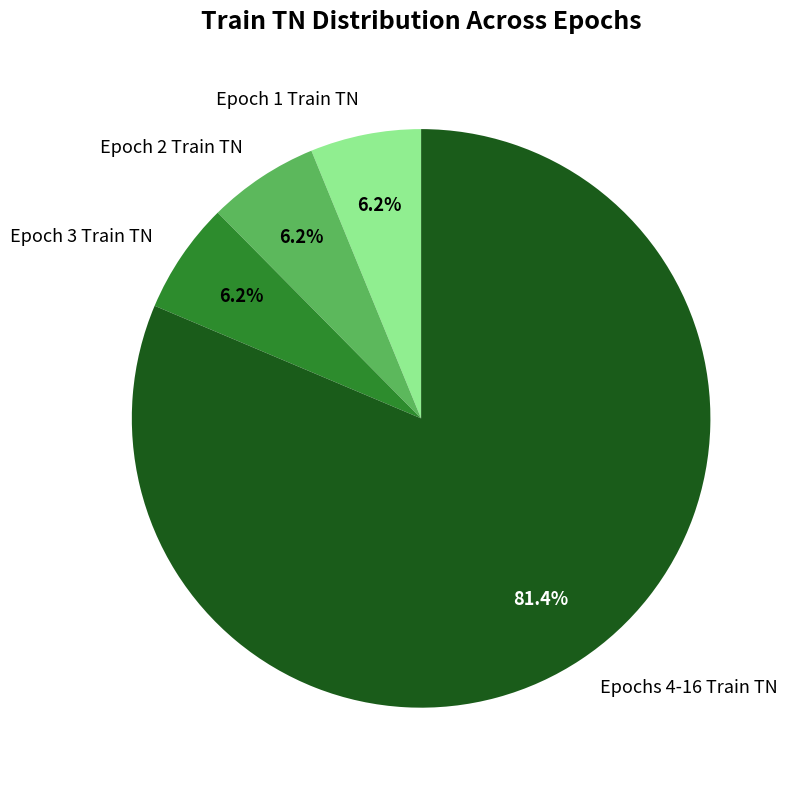

Approximately how many times larger is the value at Epoch 2 Train TN compared to Epoch 1 Train TN?

1.0